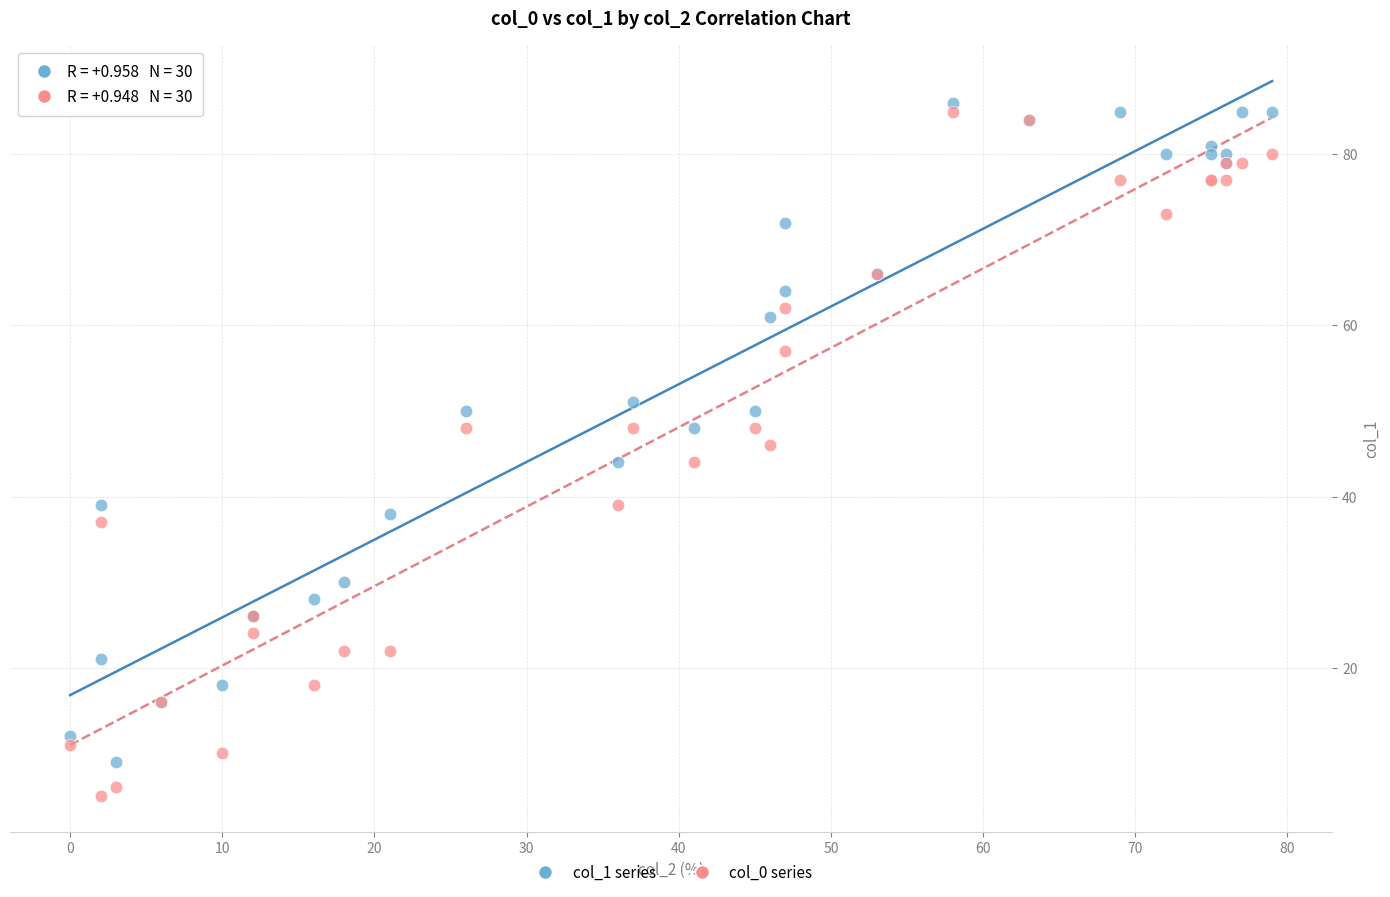

Which series has the widest spread of Y values?

col_0 series